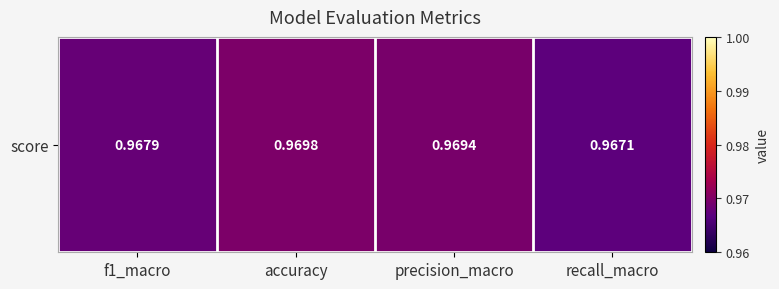

Reading left to right, extract all data points from this chart.

1.0	1.0	1.0	1.0